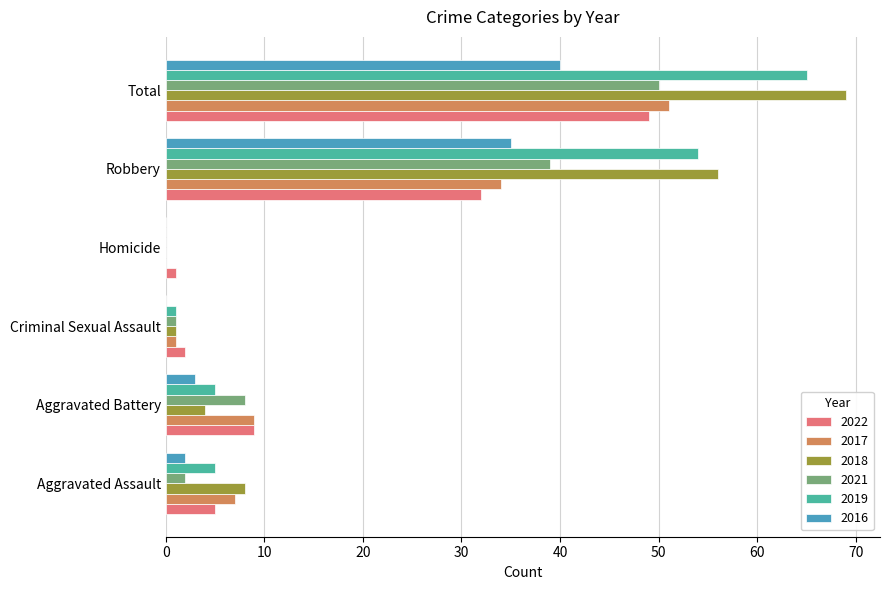

Is it true that 2018 equals 56 at Robbery?

True